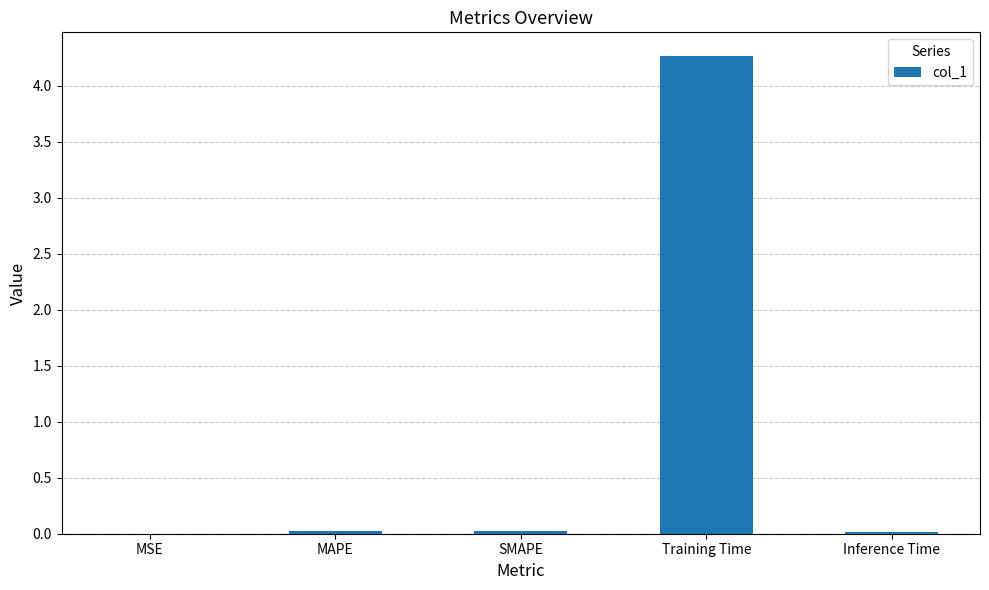

What is the maximum value shown in the chart?

4.3